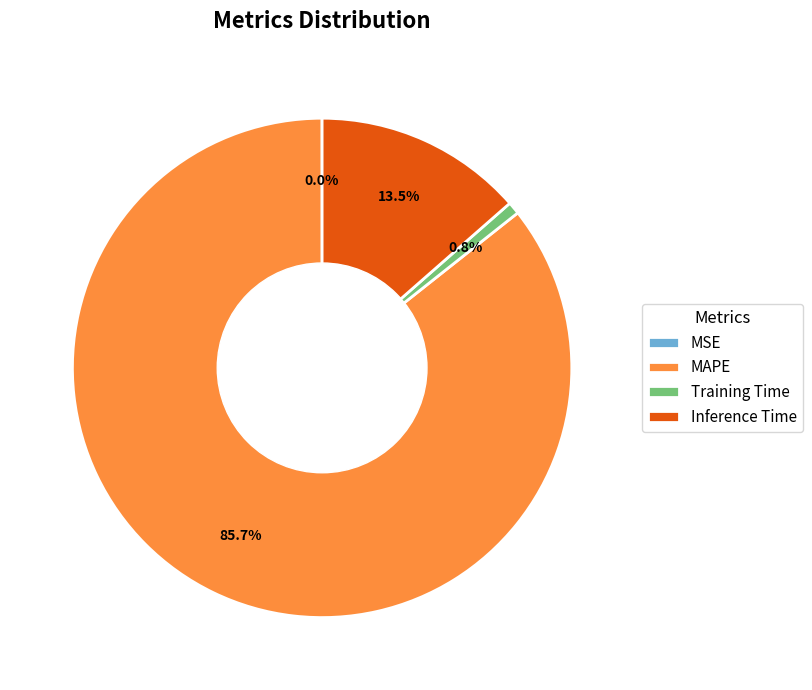

Is it true that Inference Time is 23% of the pie?

False